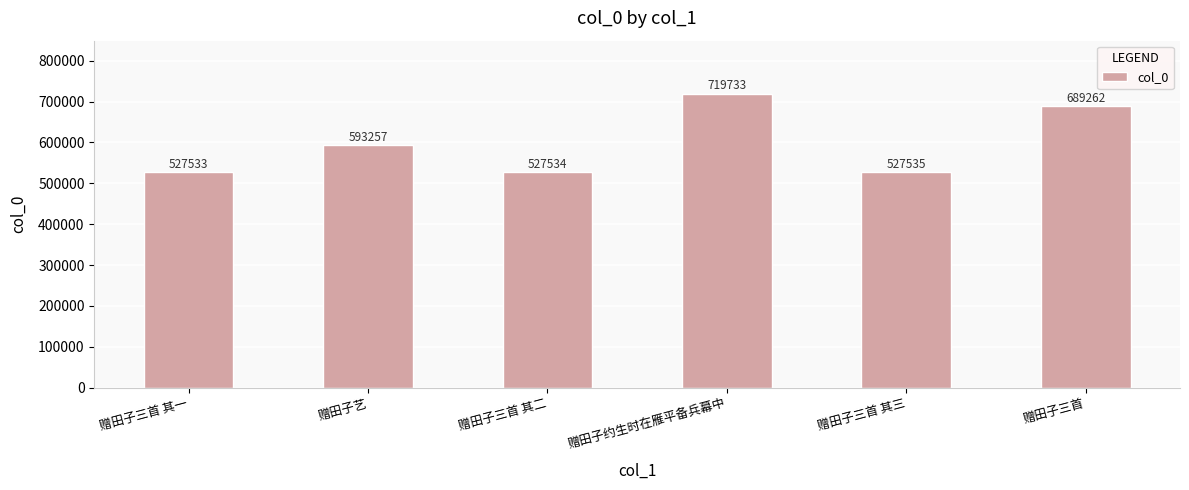

At which label is the value closest to 623633?

赠田子艺